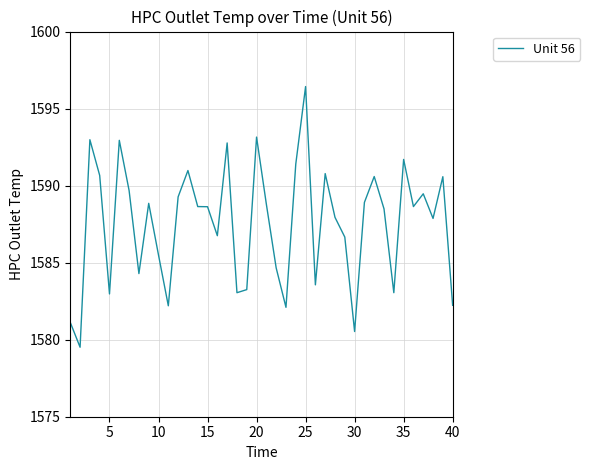

What is the difference between the maximum and minimum values?

16.9